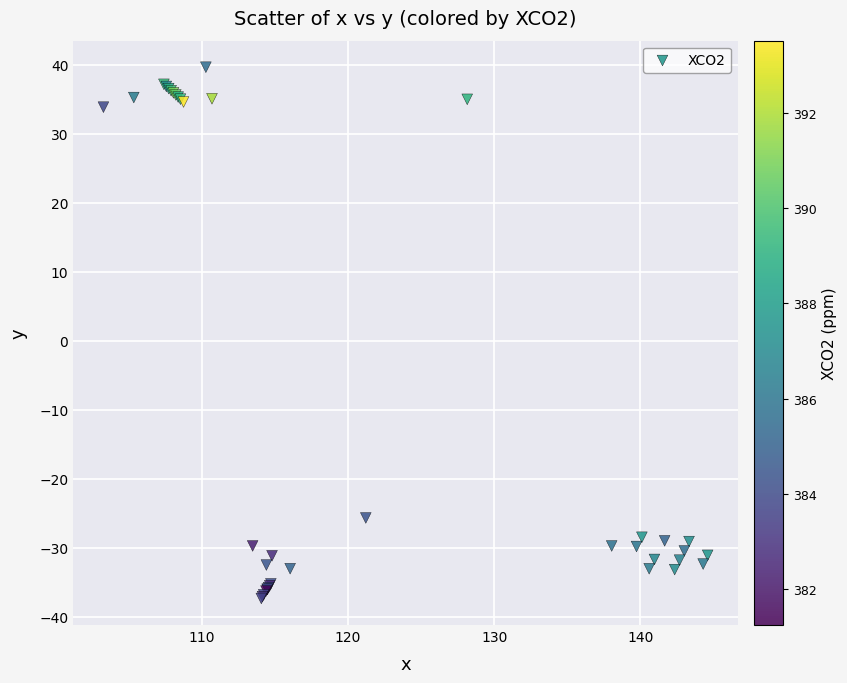

What Y value in the scatter plot is closest to 1?

-25.7